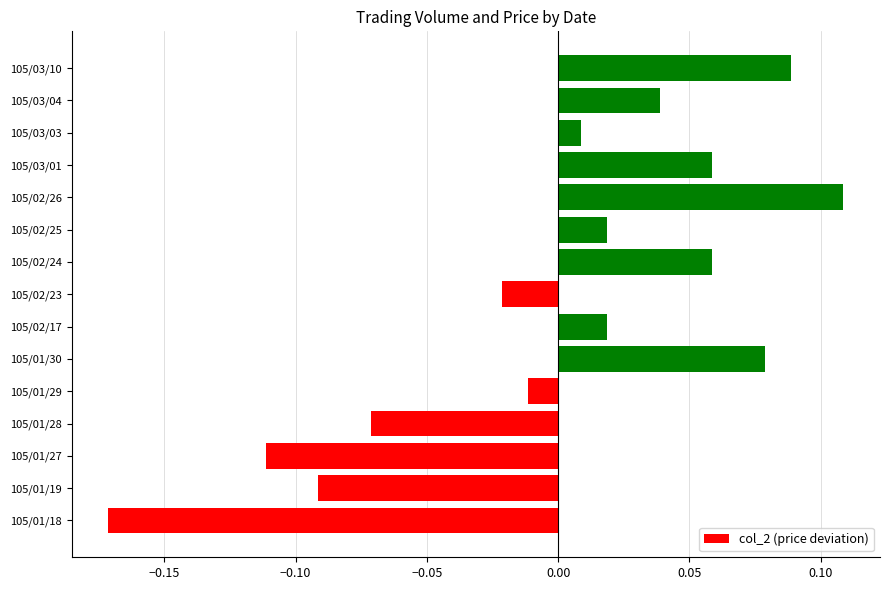

Which label corresponds to the smallest value in the chart?

105/01/18